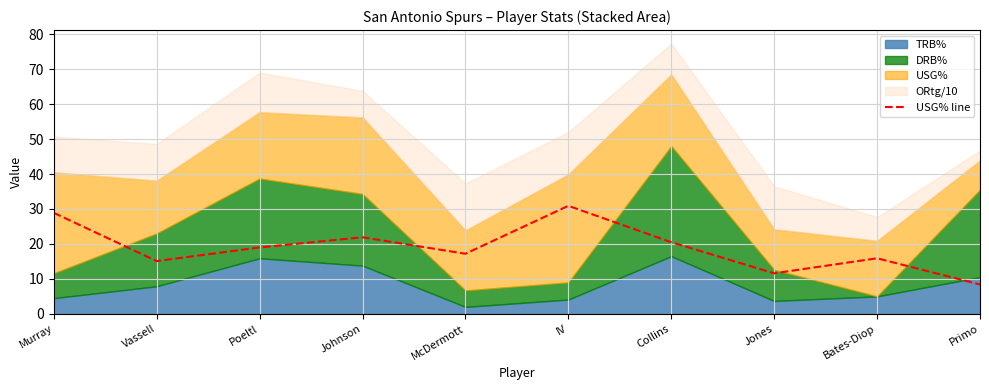

At which category does the chart reach its peak across all series?

IV